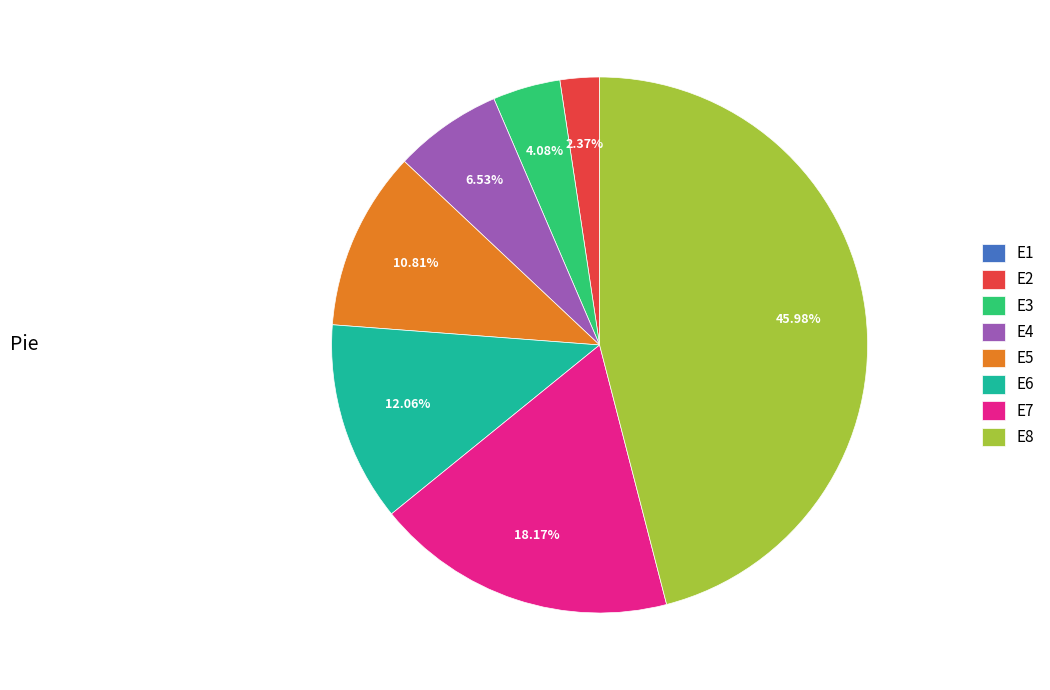

To the nearest percent, what is the combined percentage of E3 and E2?

6%